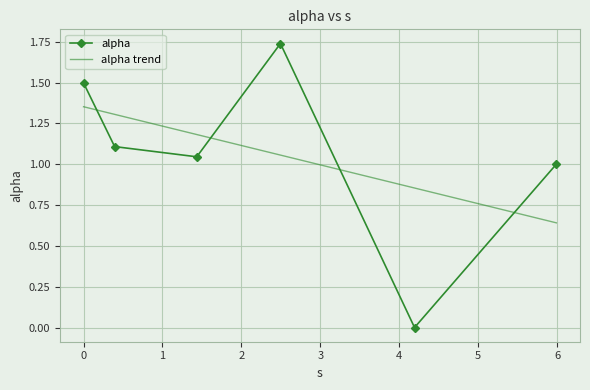

True or false: alpha trend and alpha intersect in this chart.

True